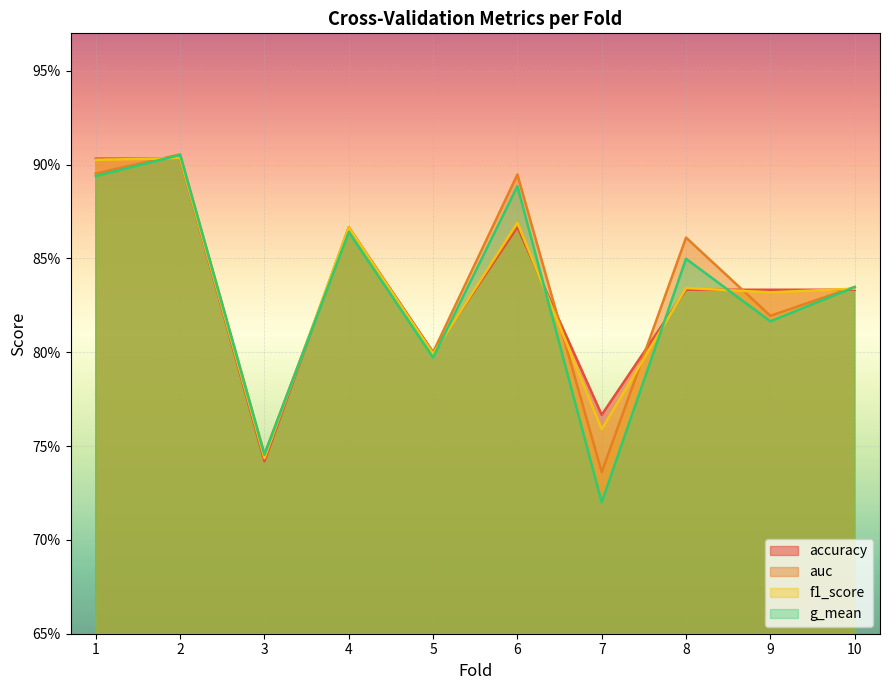

What is the sum of the f1_score values at 3 and 8?

1.6